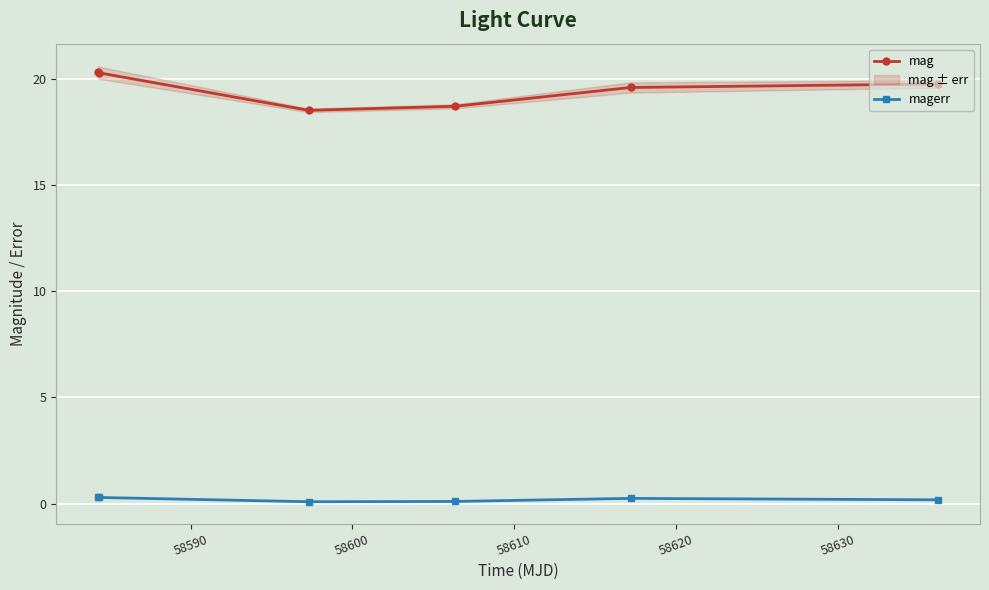

What is the minimum value for magerr?

0.1